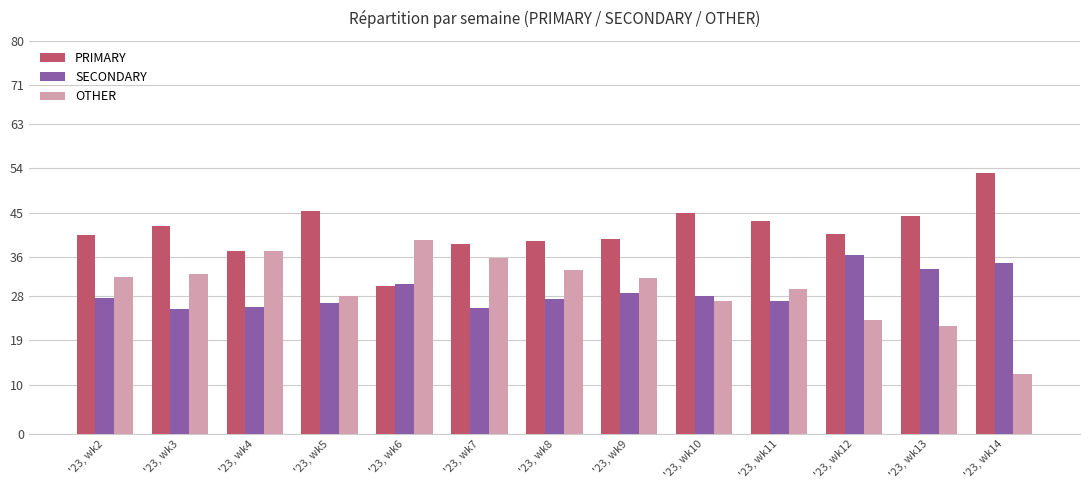

What is the average value of the SECONDARY series?

29.0